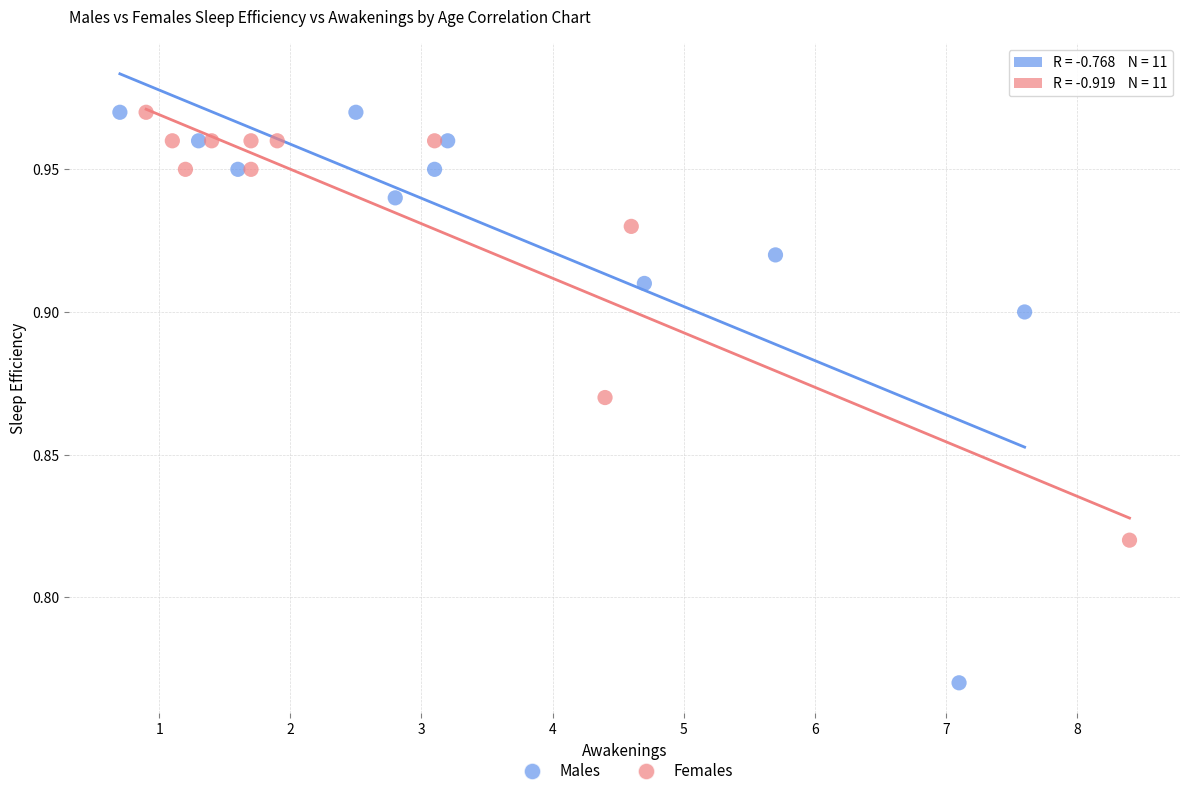

Which series has the largest Y range (max minus min)?

Males